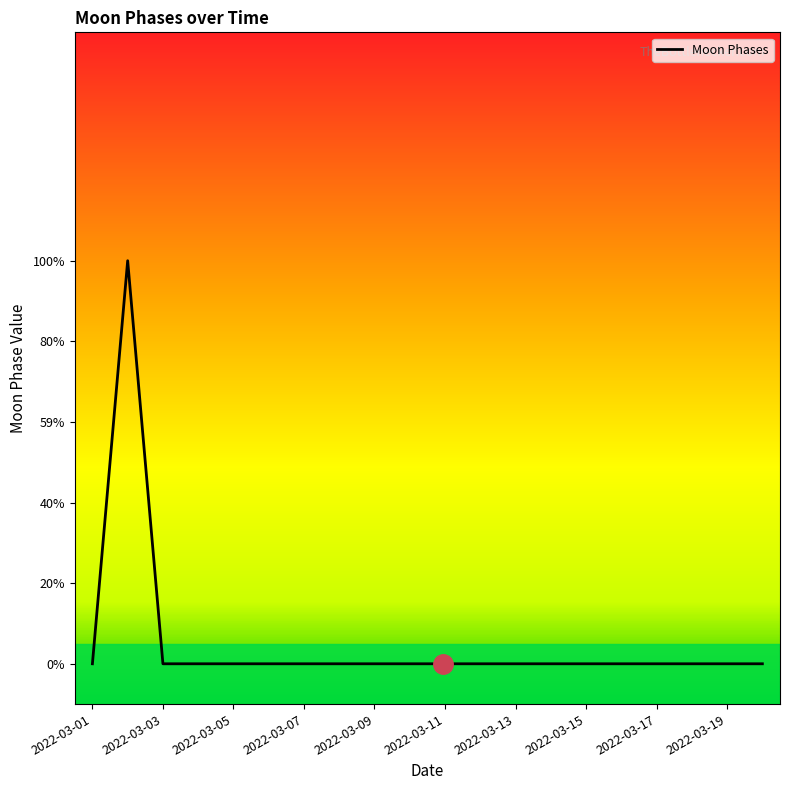

Which category has the lowest value across all series?

2022-03-01